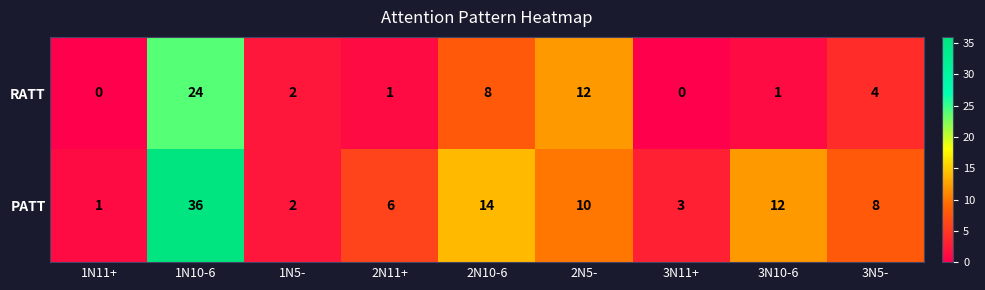

The RATT series shows 0 at 3N11+. True or false?

True